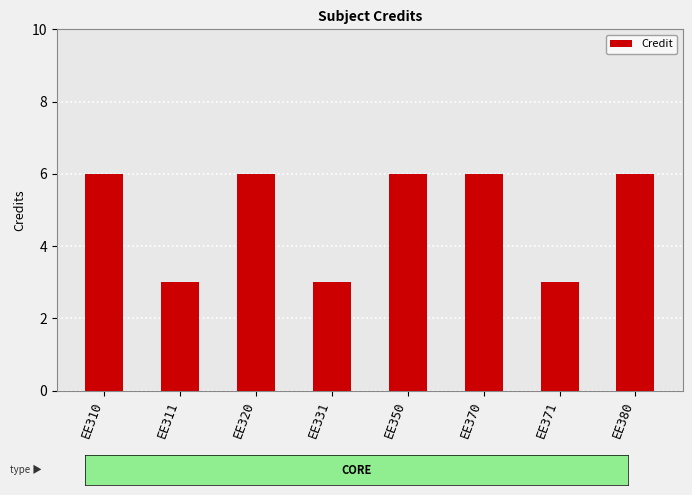

What is the approximate value at EE350?

6